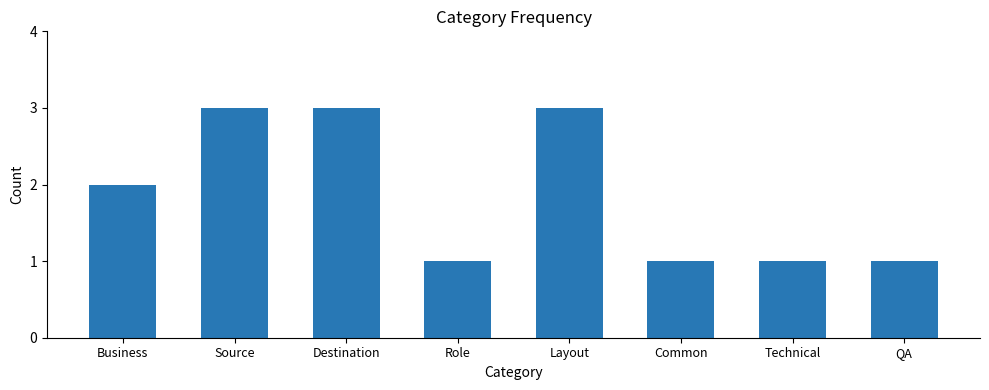

What is the label of the 1st bar from the left?

Business